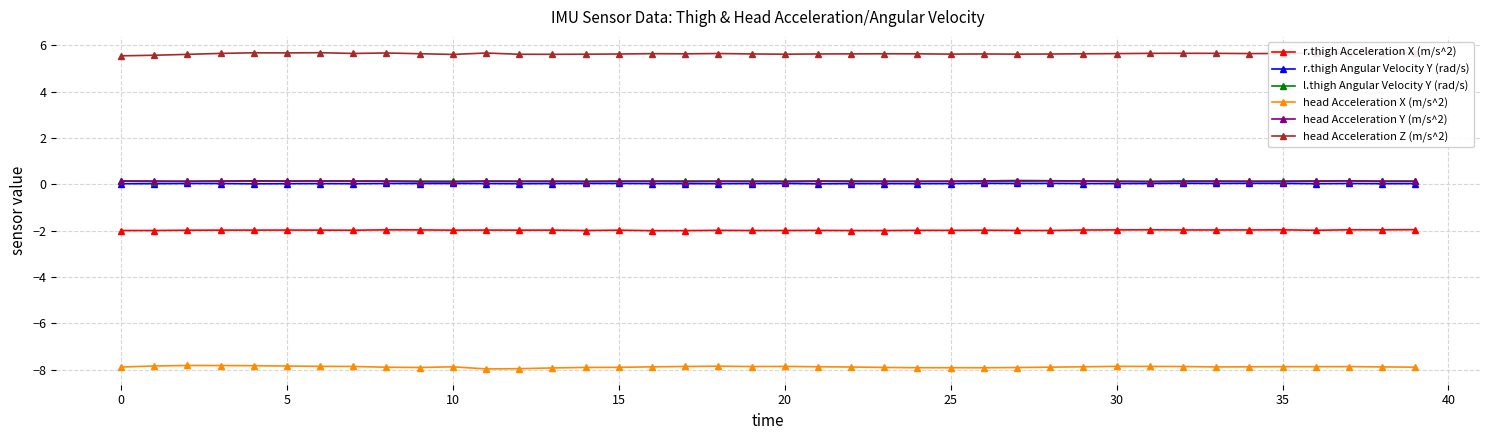

True or false: head Acceleration Z (m/s^2) has more than 2 points higher than both neighbors.

True